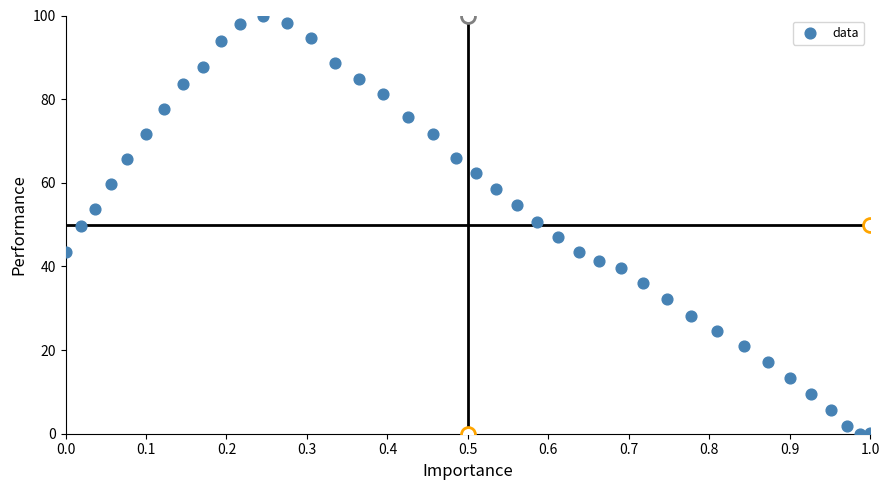

What is the range of X values (max minus min)?

1.0